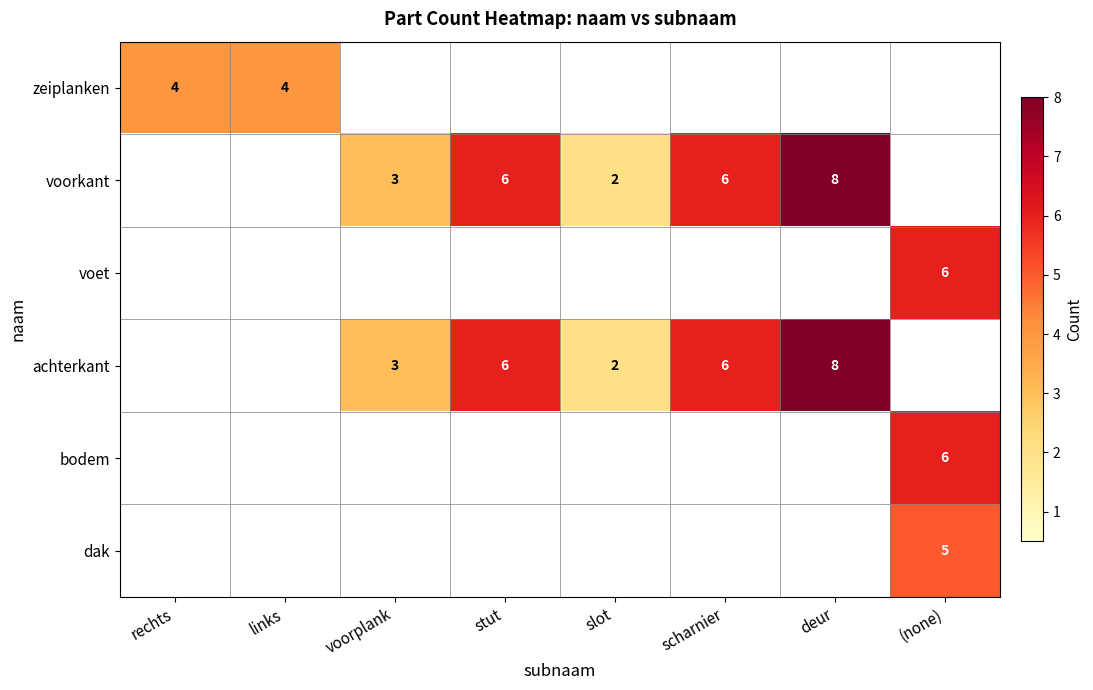

Is it true that voorkant equals 2 at slot?

True